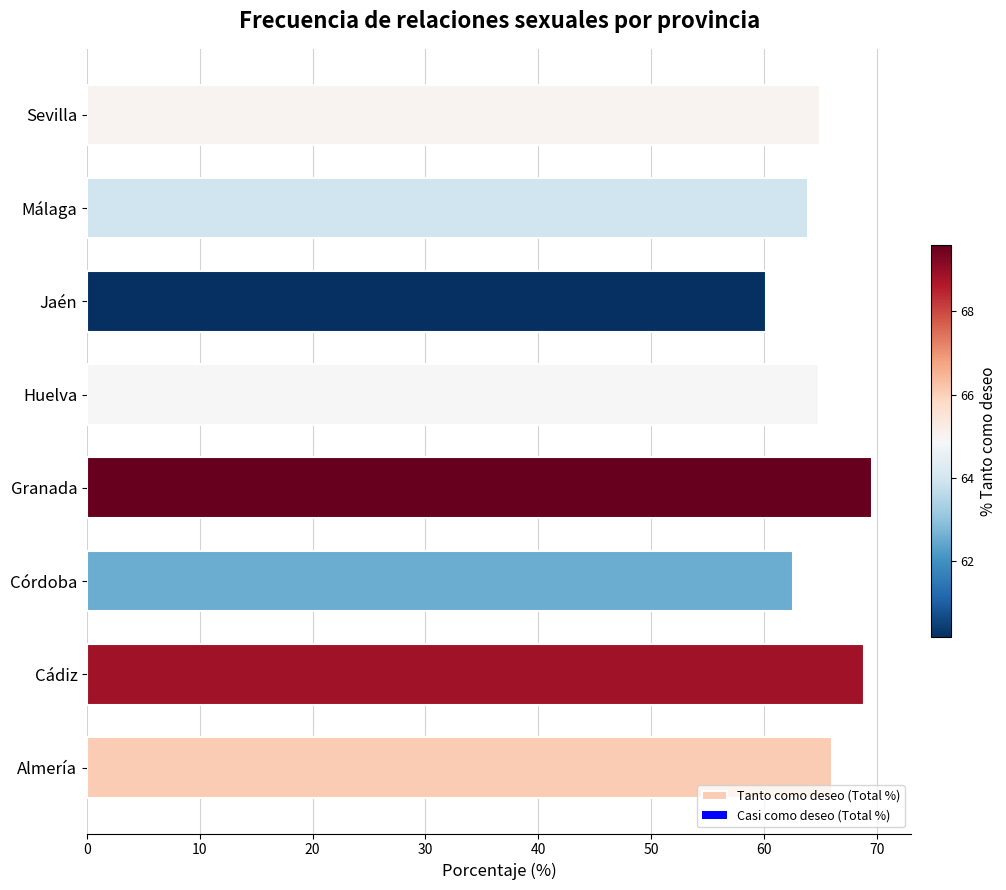

What is the ratio of the value at Almería to the value at Málaga?

1.0